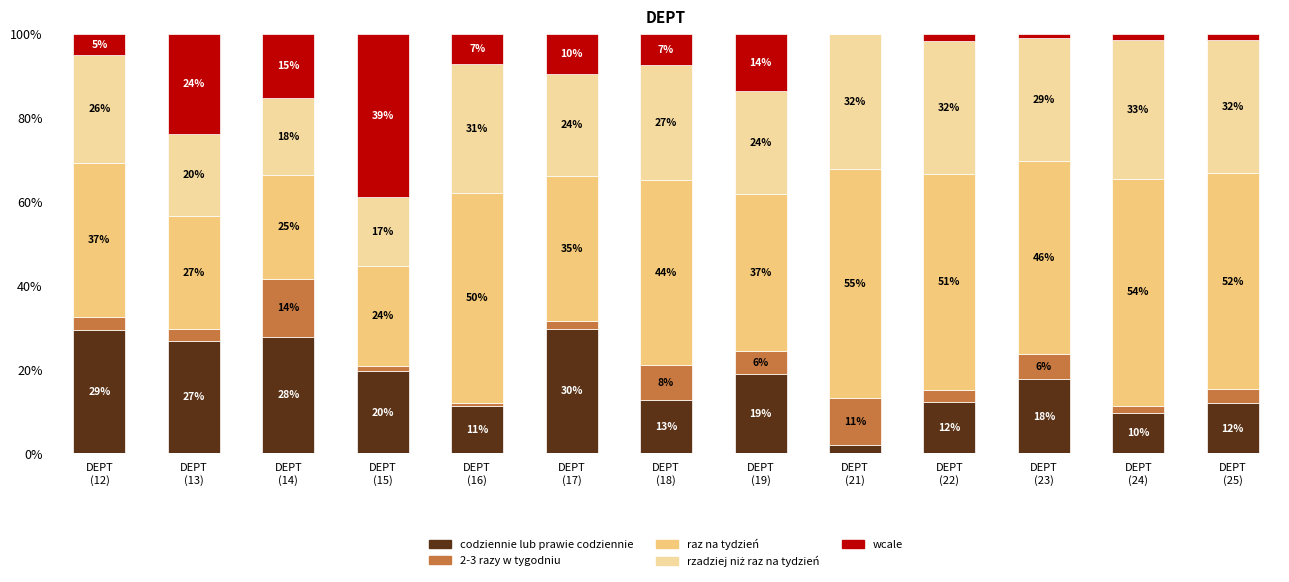

True or false: 2-3 razy w tygodniu has a value of 1.6 at DEPT
(13).

False